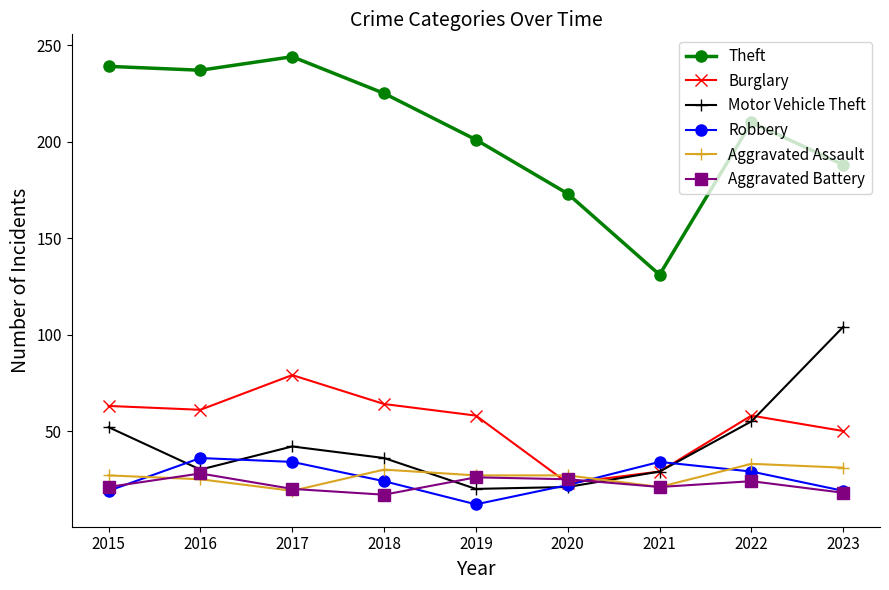

What is the greatest value displayed?

244